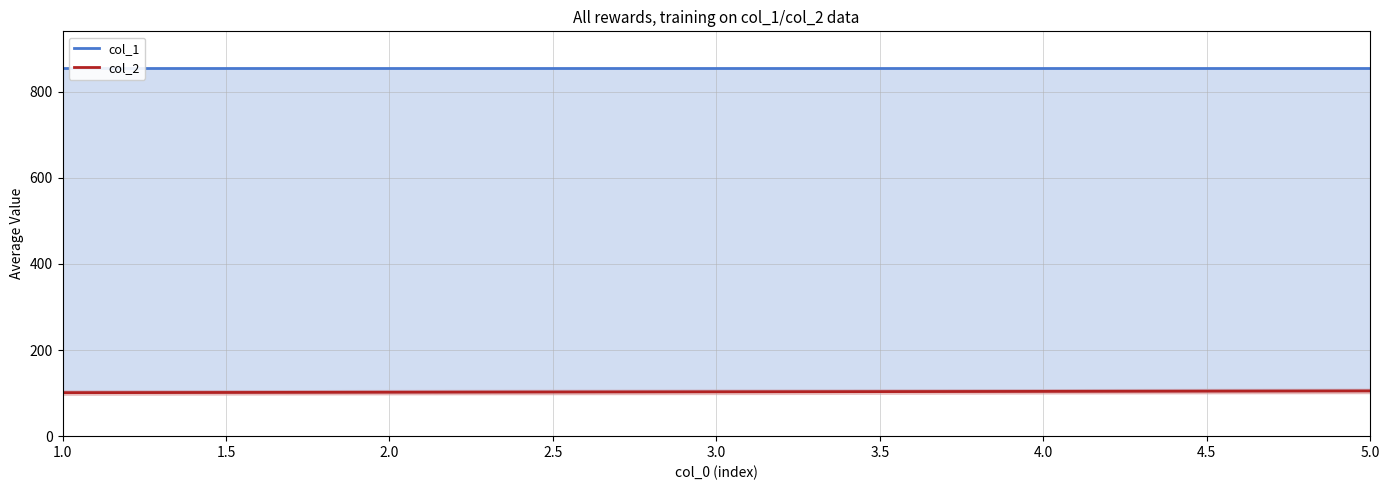

Rank the series by their average value, from lowest to highest.

col_2, col_1